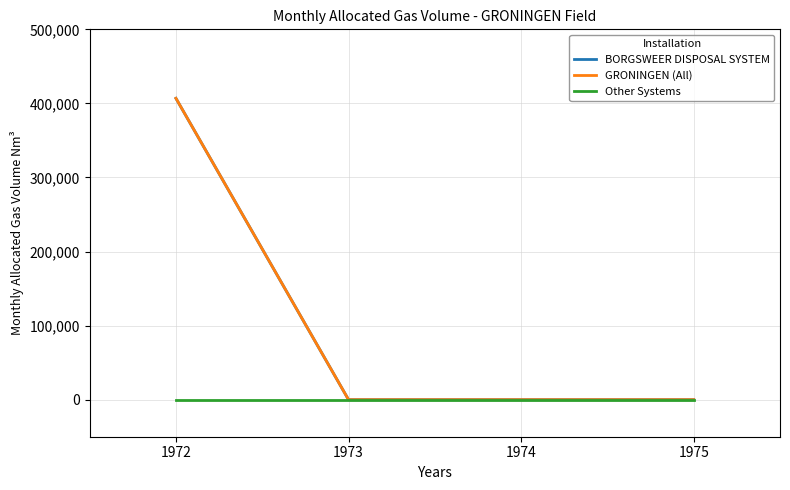

True or false: GRONINGEN (All) and Other Systems intersect in this chart.

False